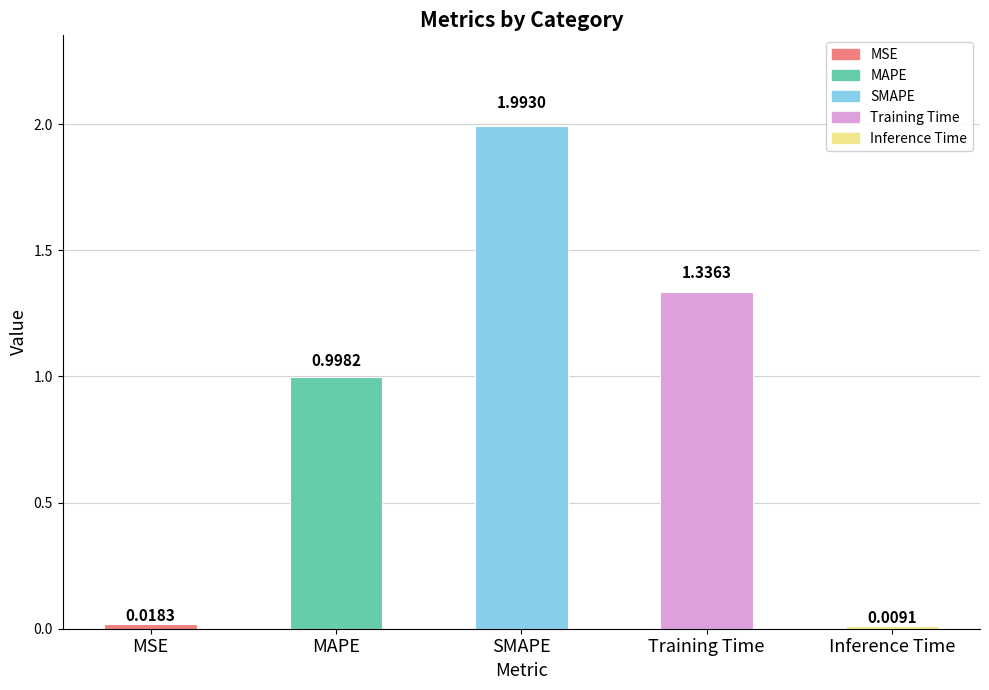

Is it true that the value at SMAPE is 3.5?

False